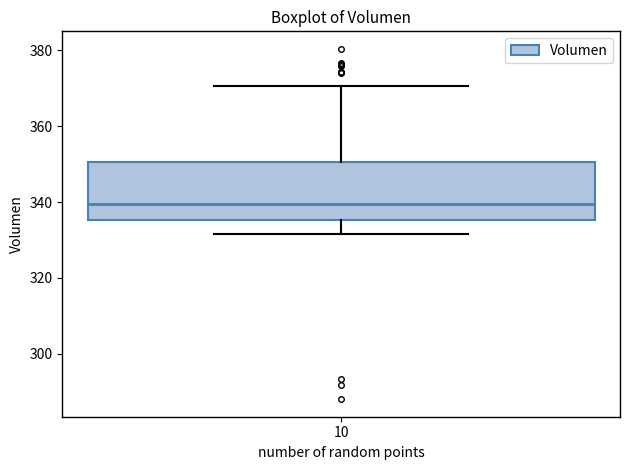

Transcribe this box plot: give where the median line is, the range the box spans, and where the two whiskers end, as read against the y-axis. The values are not printed on the chart, so give them approximately, as read against the axis.

median 340, box 336 to 350, whiskers 332 to 370